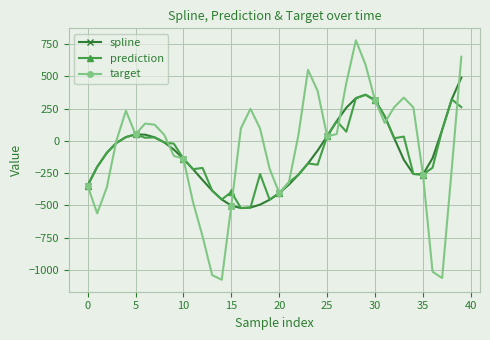

Which series has the widest spread of values?

target